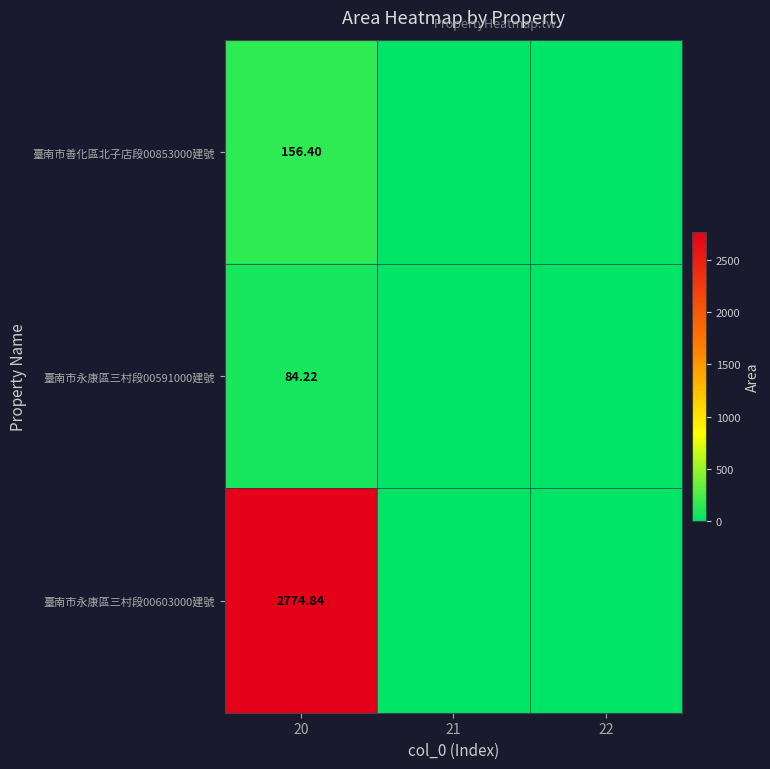

How many values in the 臺南市永康區三村段00603000建號 series exceed 0?

1